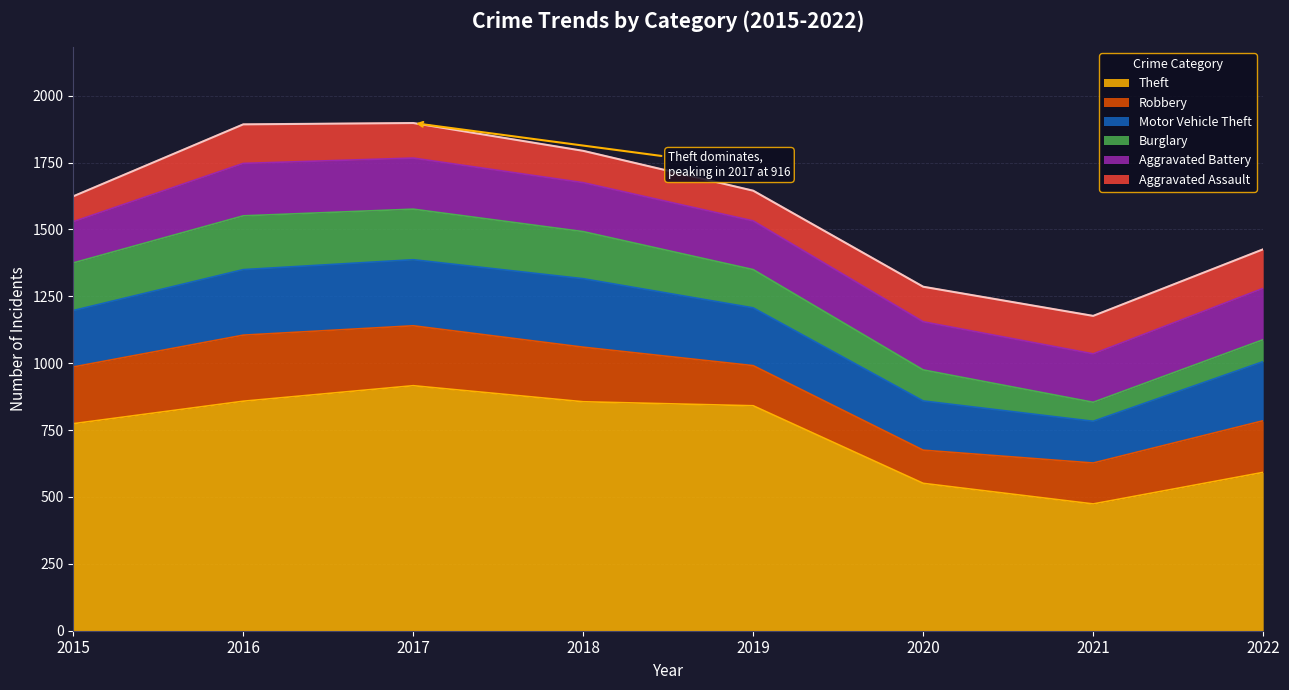

What is the value of the Robbery point at the 6th from the left?

124